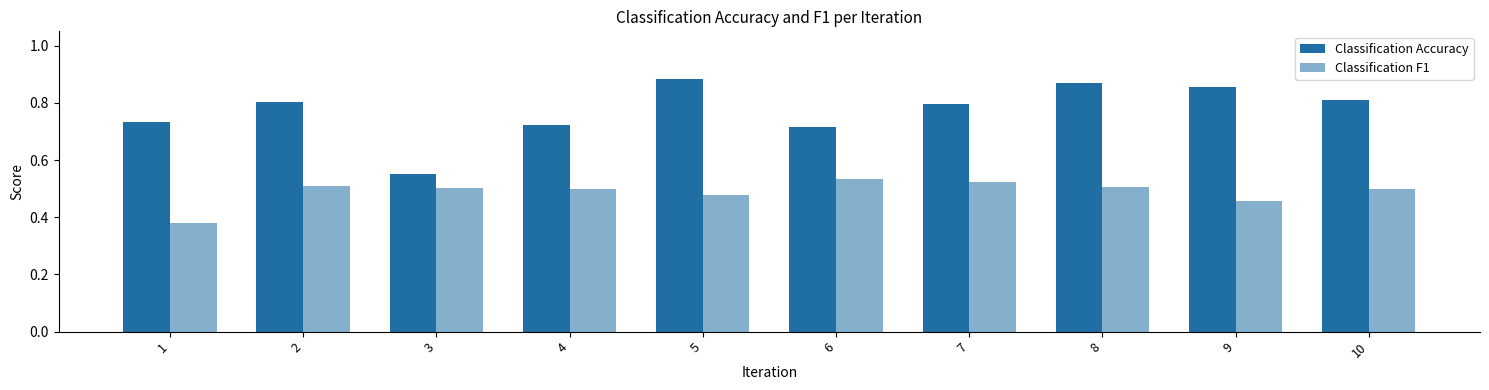

Between 5 and 3, which is larger?

5